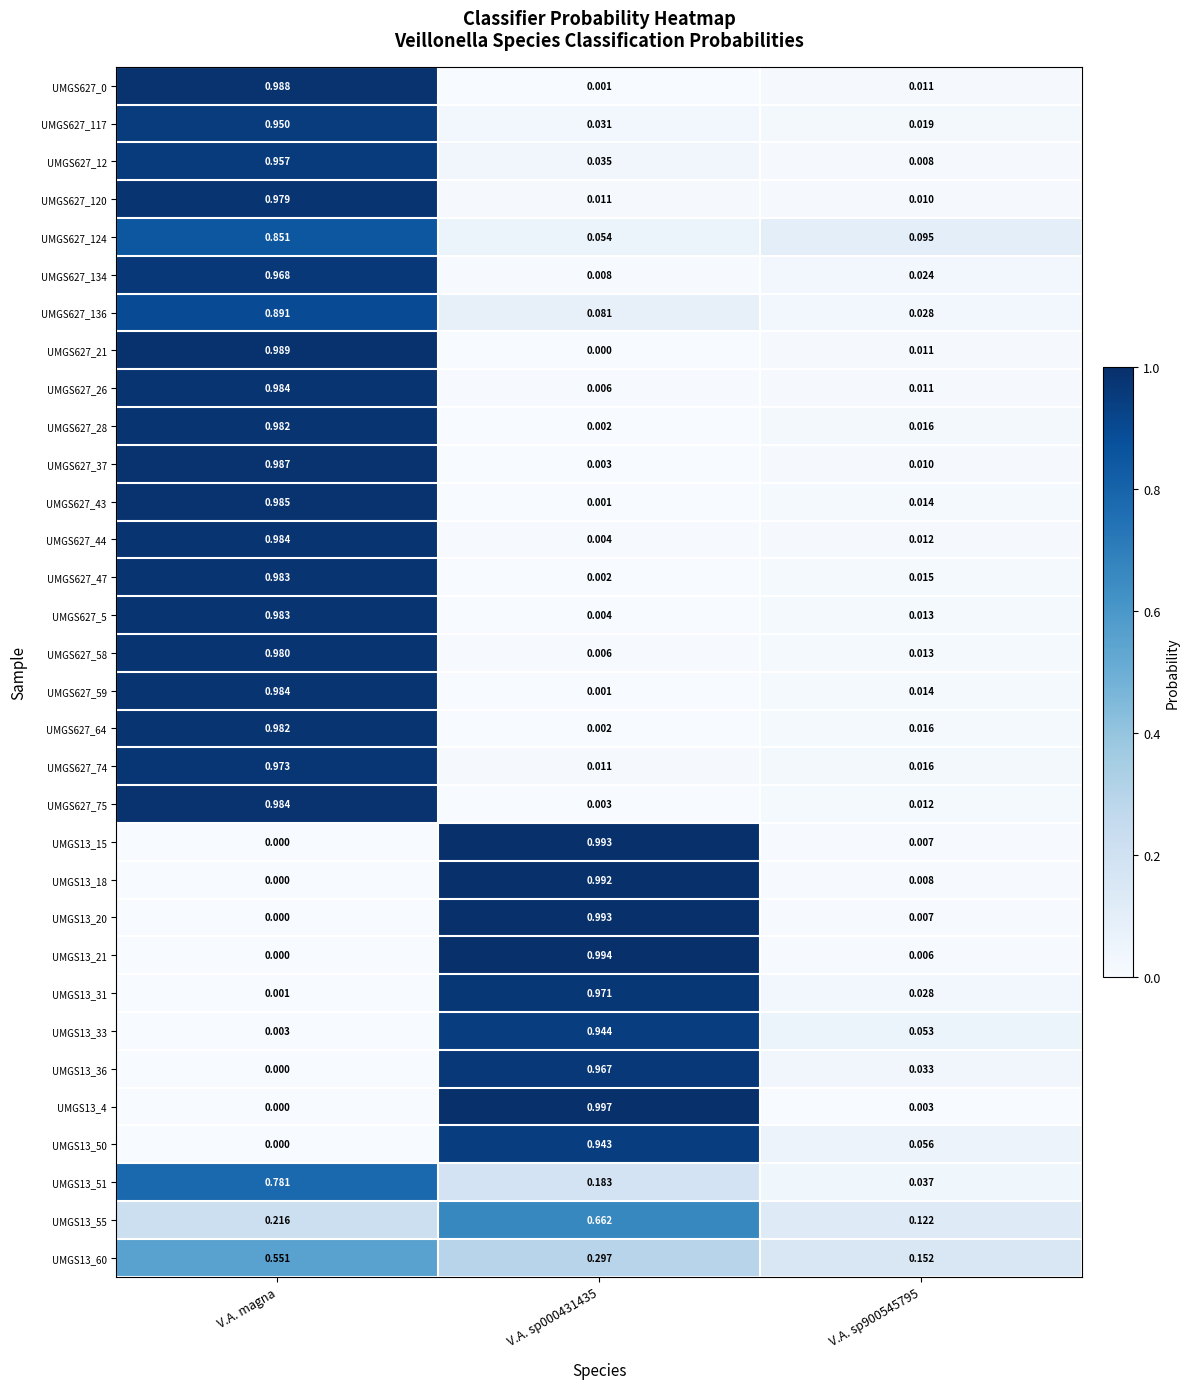

At which category is the sum across all series the highest?

V.A. magna